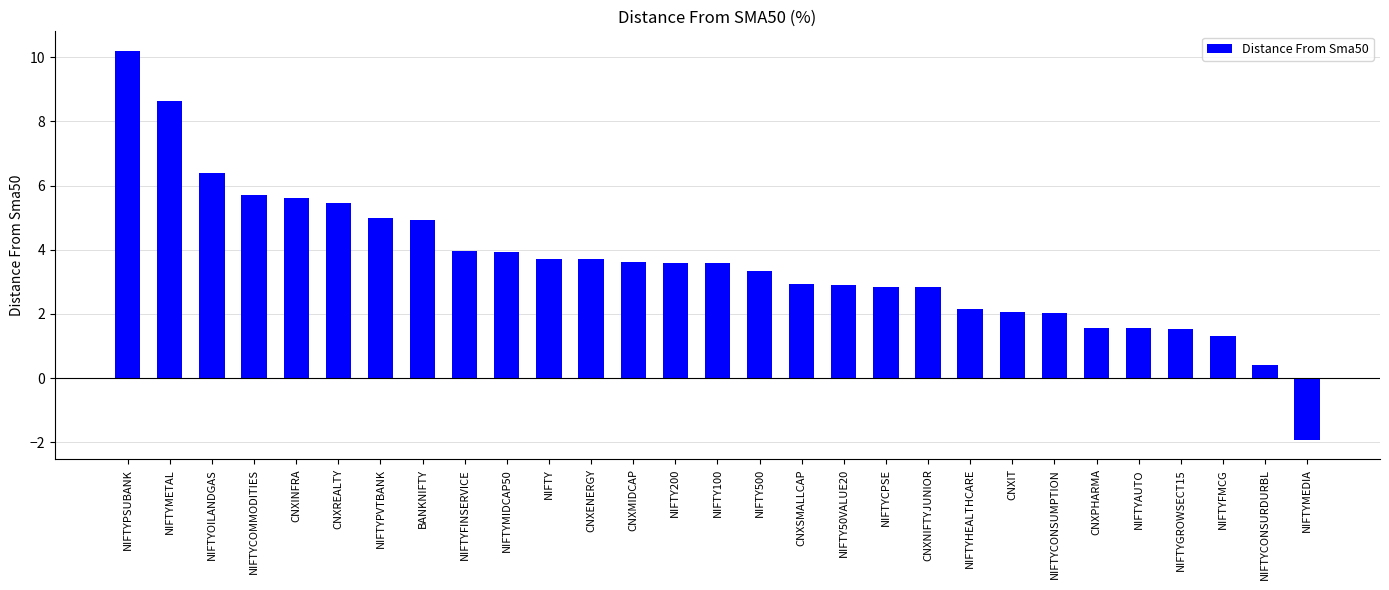

How many values exceed 3?

16